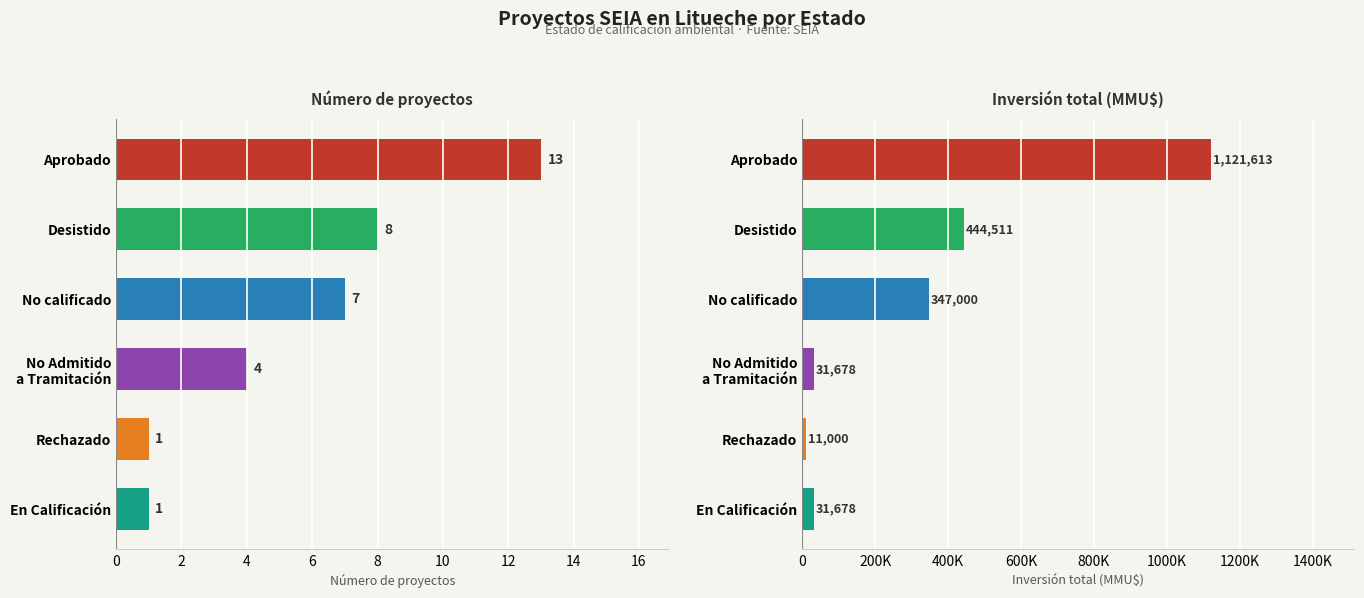

List the series in order of their overall mean, highest first.

Inversión total (MMU$), Número de proyectos